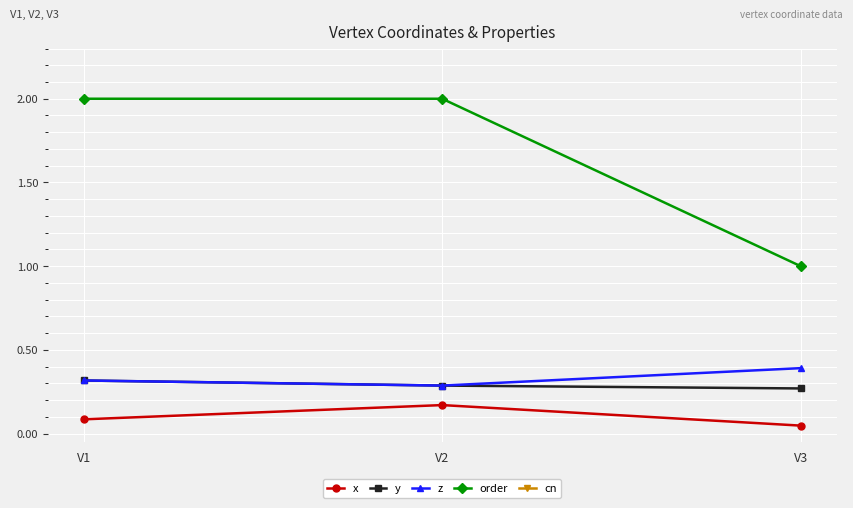

True or false: cn has a value of 3.0 at V1.

True